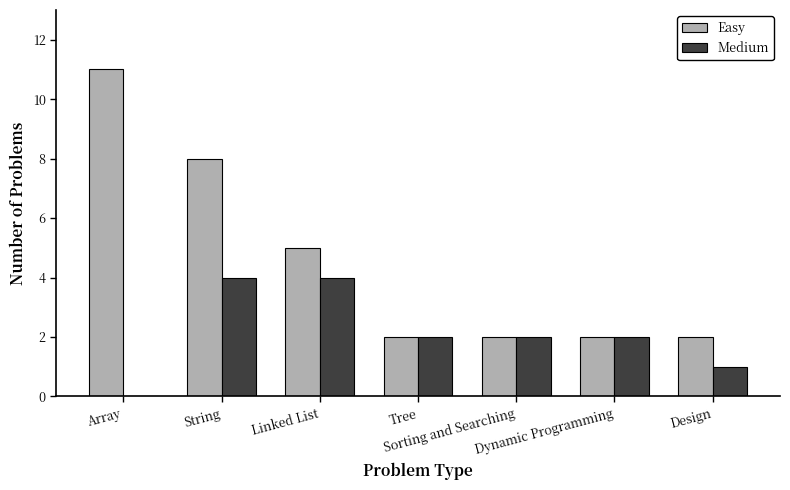

How many distinct data groups are displayed?

2